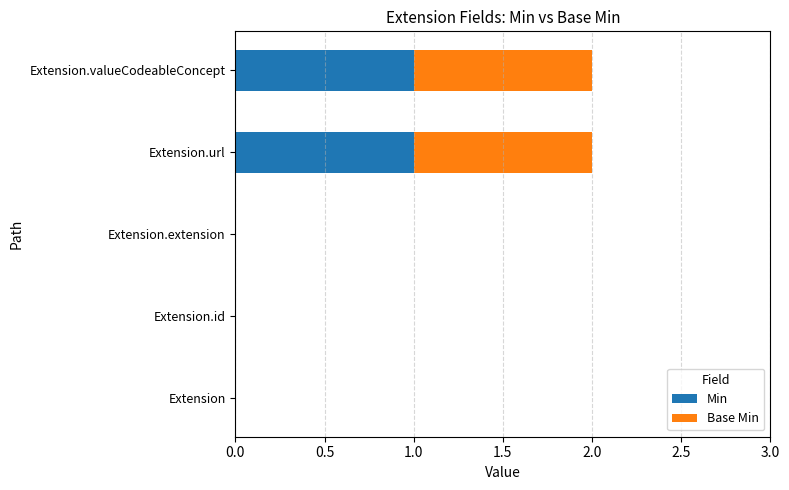

The Min series shows 0 at Extension. True or false?

True